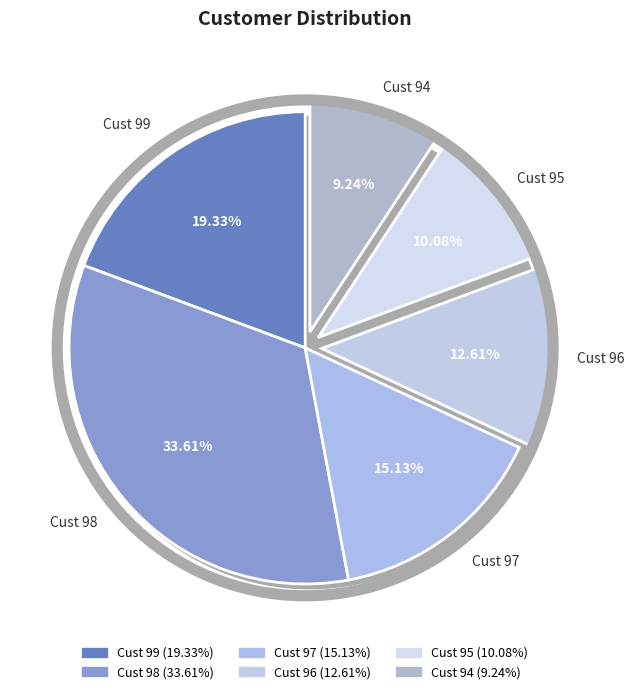

Is Cust 99 the majority of the pie?

No